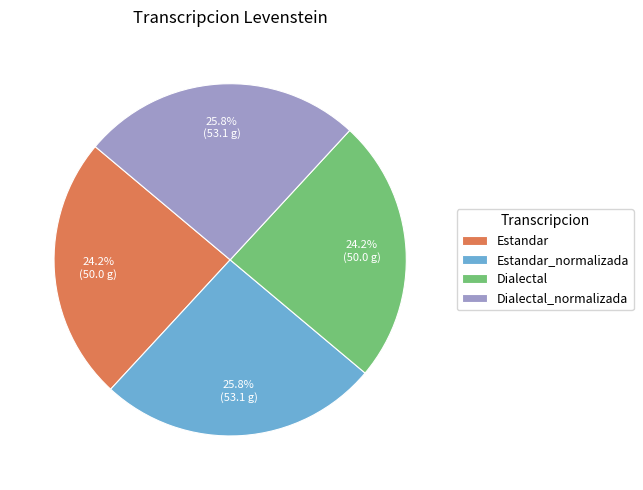

Is there any slice that represents more than half of the pie?

No